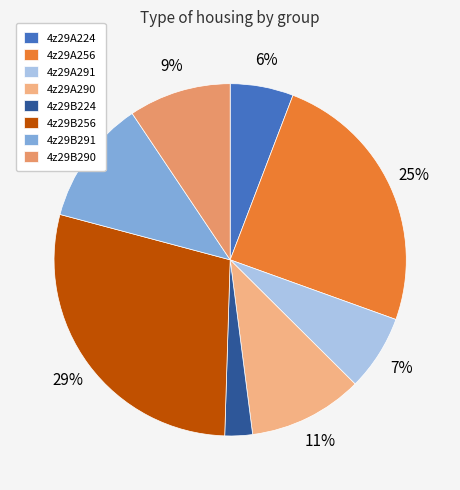

Rank the categories by value from highest to lowest.

4z29B256, 4z29A256, 4z29B291, 4z29A290, 4z29B290, 4z29A291, 4z29A224, 4z29B224